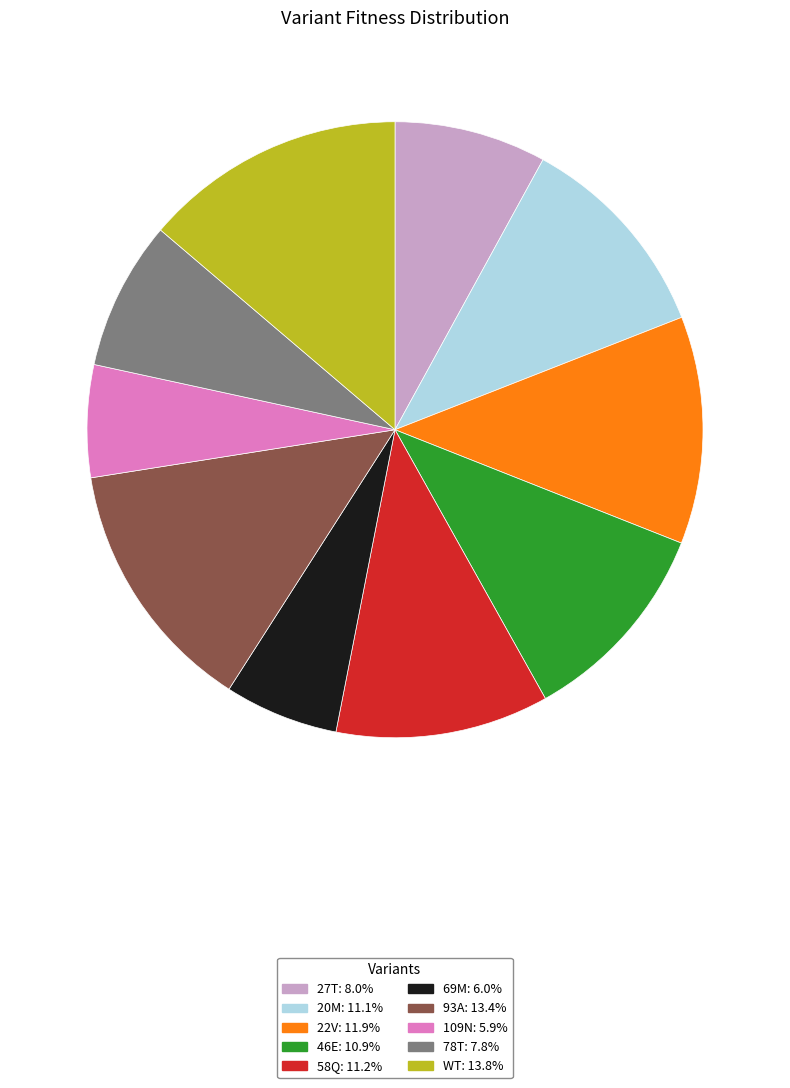

Is there a majority slice in this chart?

No